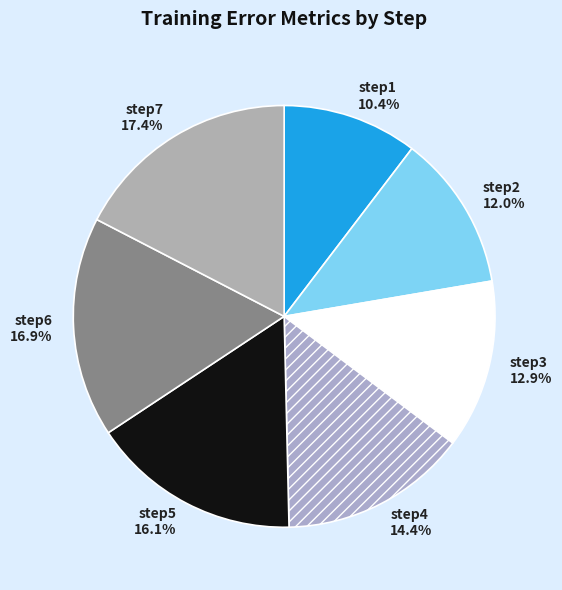

The step2 slice represents 5% of the pie. True or false?

False